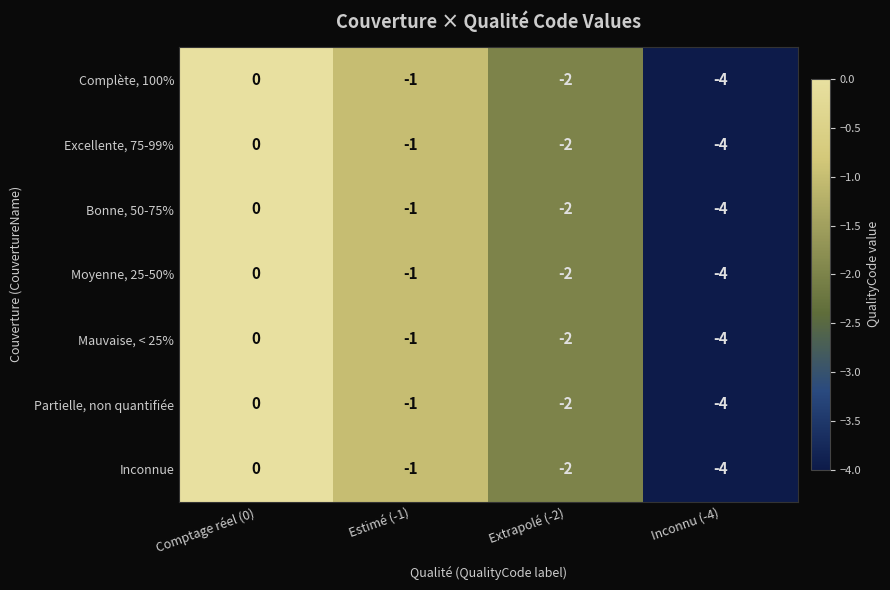

What is the sum of the Complète, 100% values at Estimé (-1) and Extrapolé (-2)?

-3